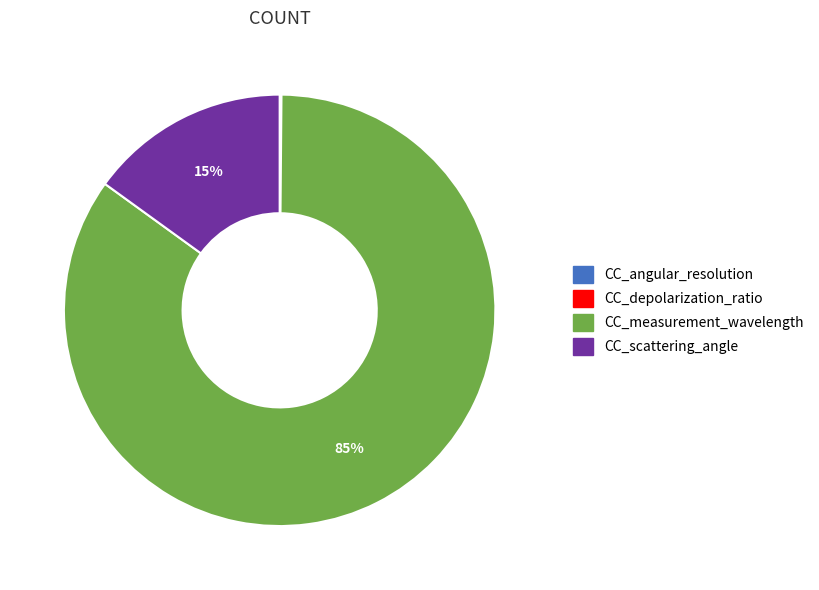

True or false: CC_scattering_angle accounts for 3% of the total.

False